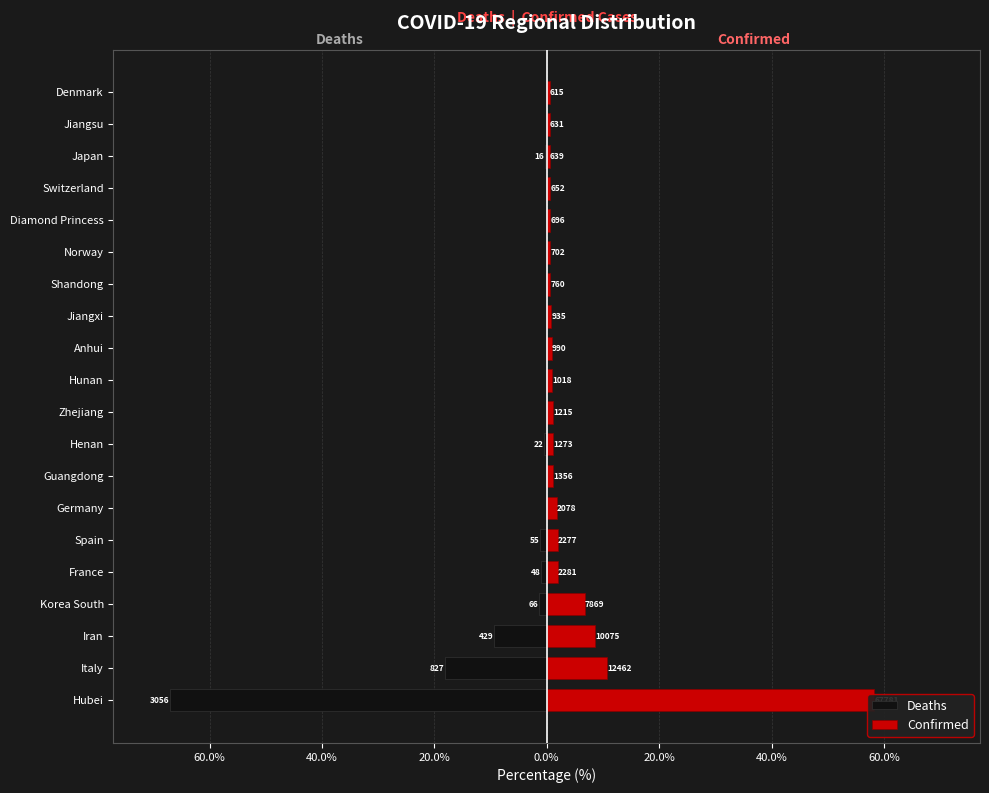

What are all the series names shown in the legend?

Deaths, Confirmed